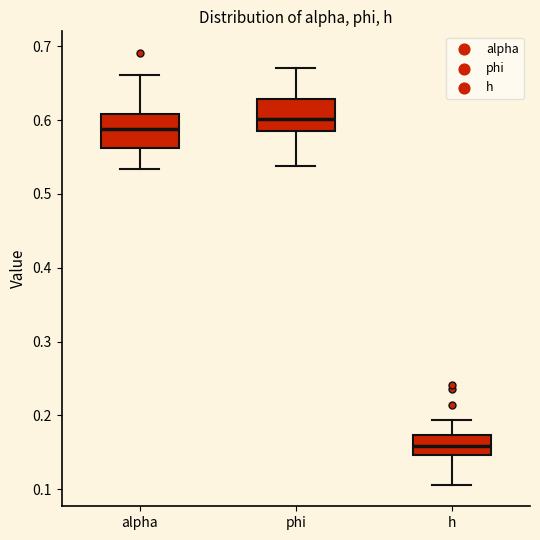

Which box has the highest median line?

phi